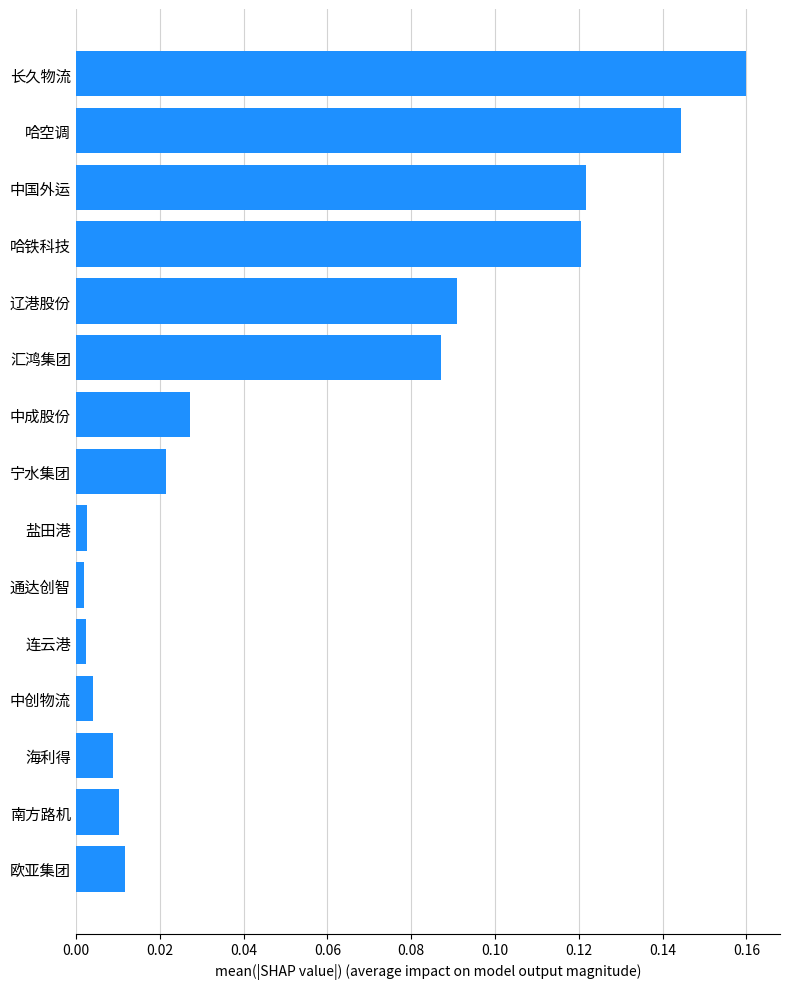

What is the label of the 3rd bar from the top?

中国外运